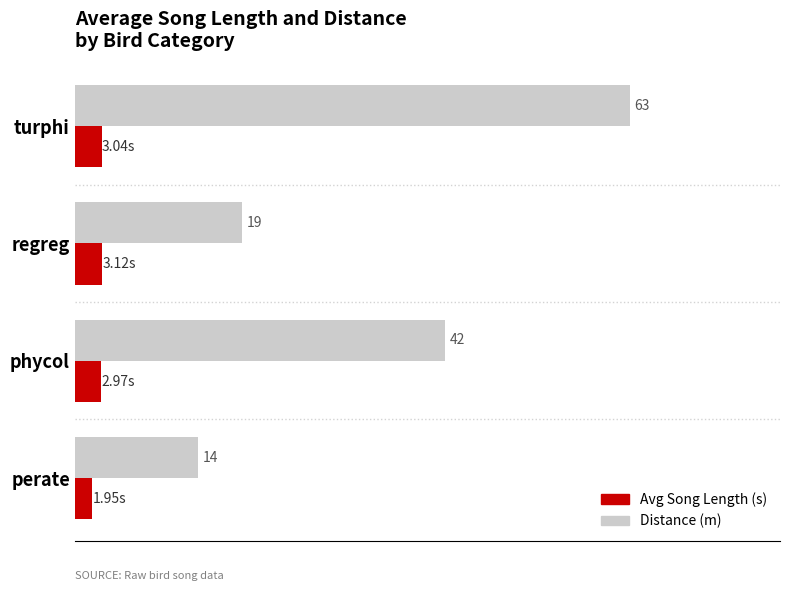

Which category has the lowest value across all series?

perate